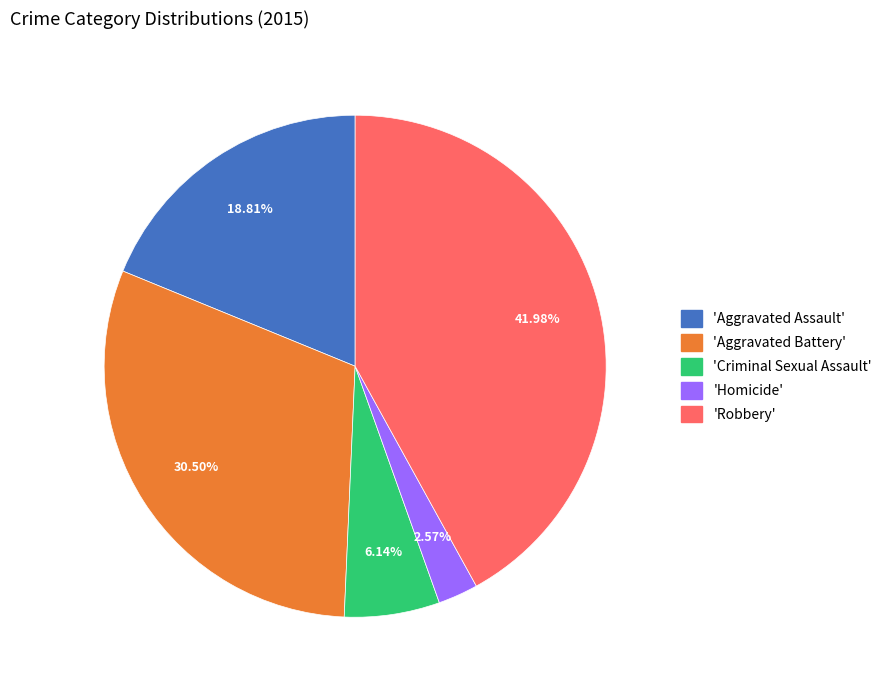

Does any single category account for the majority?

No